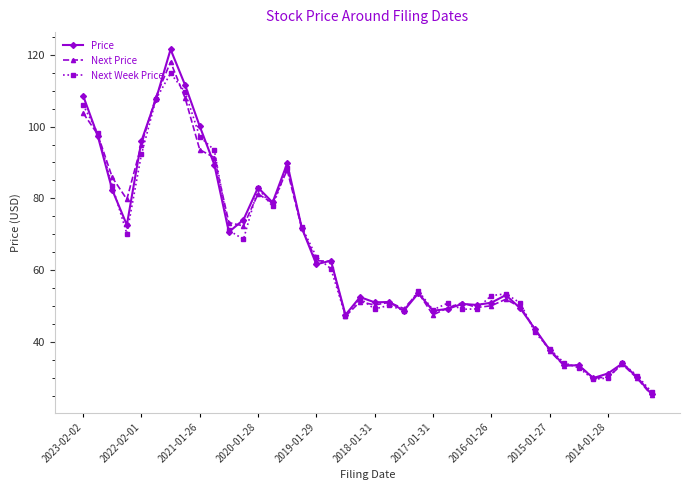

In Price, how many points are lower than both neighbors (excluding endpoints)?

10